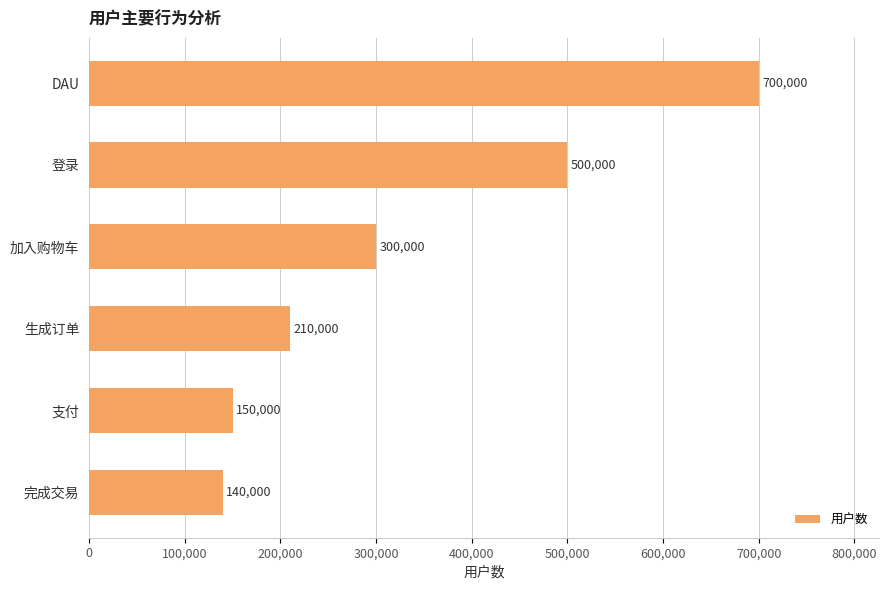

Is it true that the value at 支付 is 90762?

False